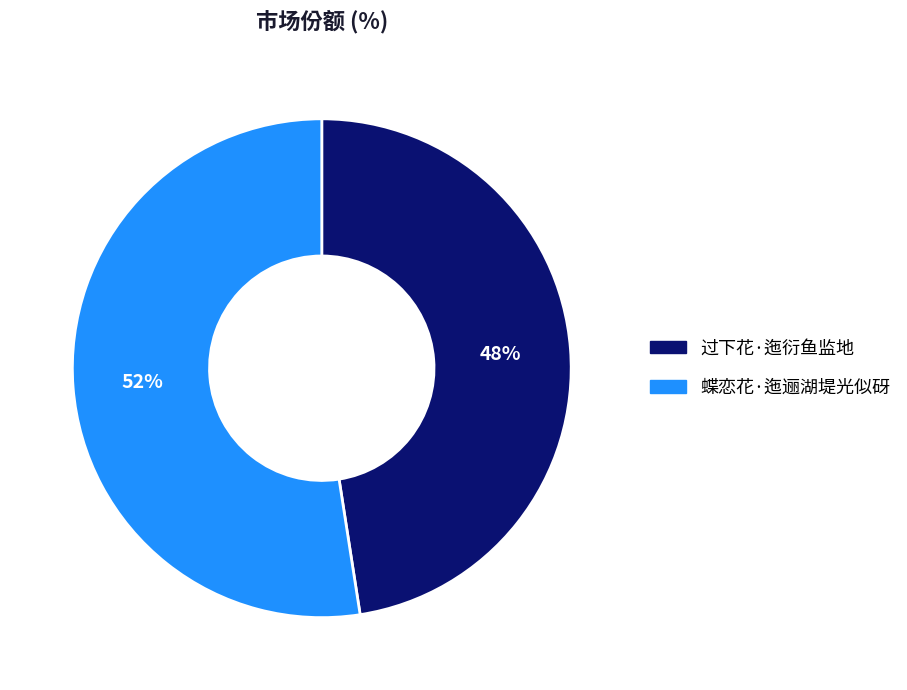

Is it true that 蝶恋花·迤逦湖堤光似砑 is 62% of the pie?

False